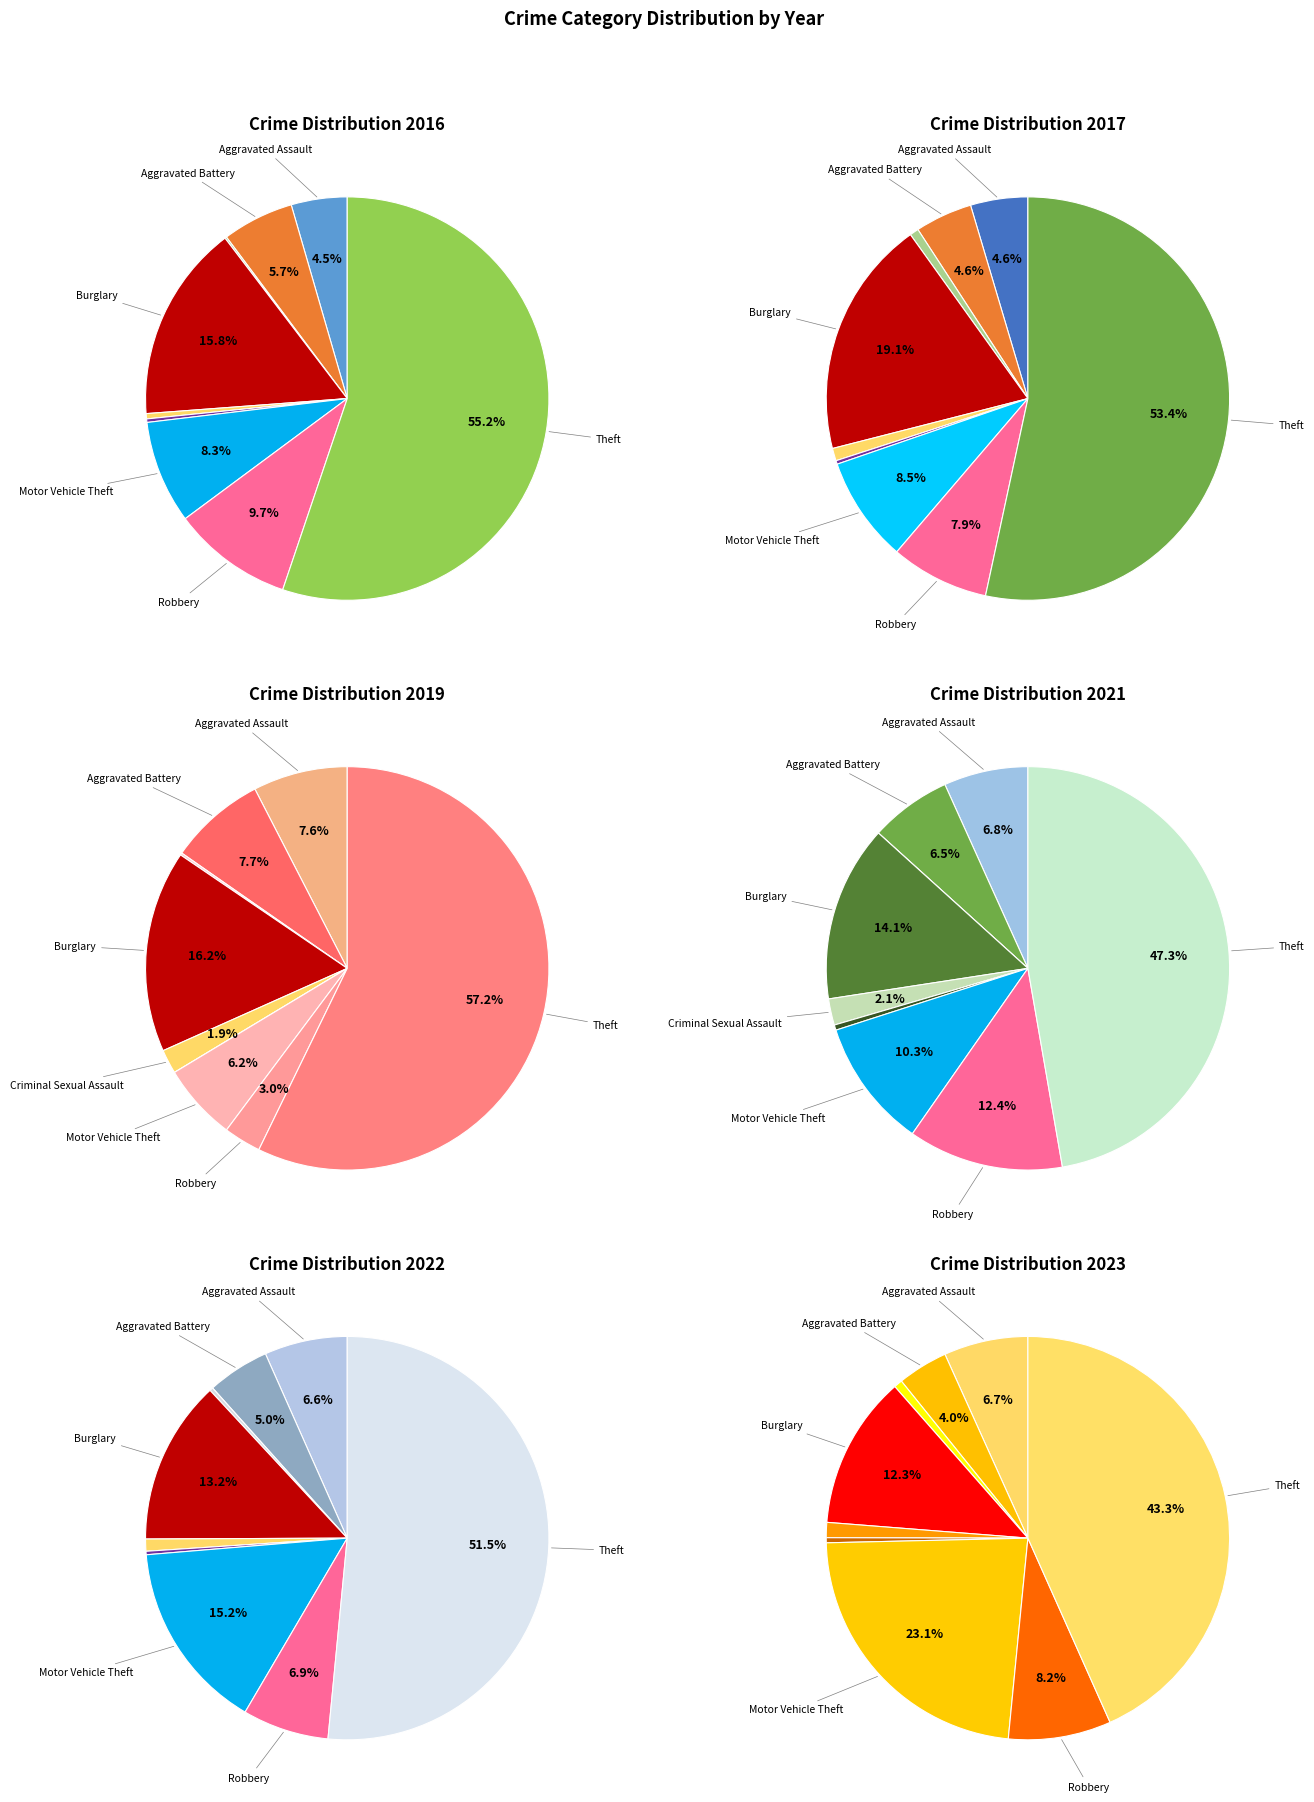

What is the smallest slice in the pie chart?

Homicide